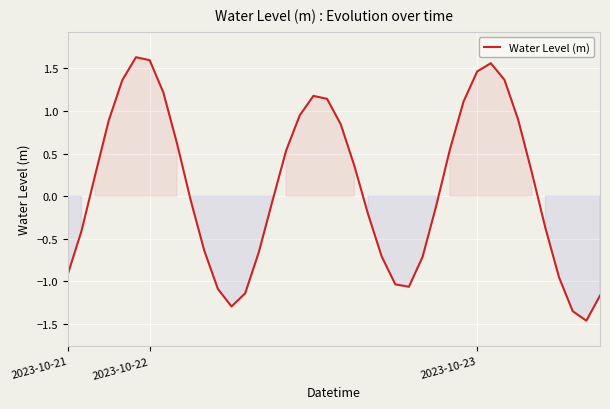

How many values are above zero?

20